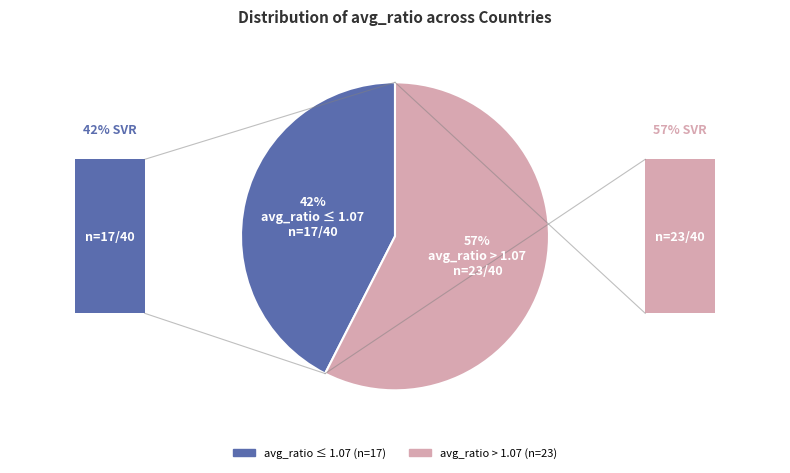

Does any single category account for the majority?

Yes